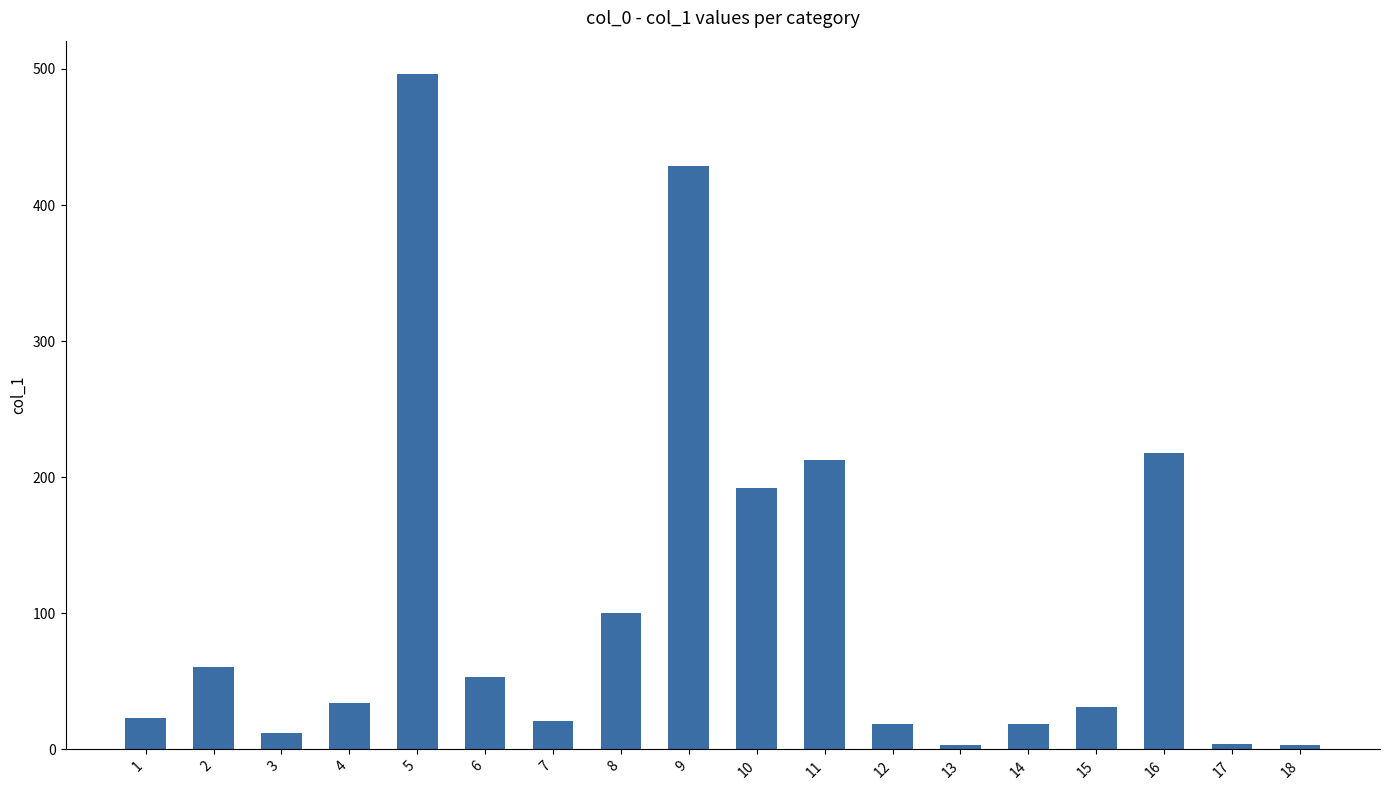

Between 8 and 12, which is larger?

8